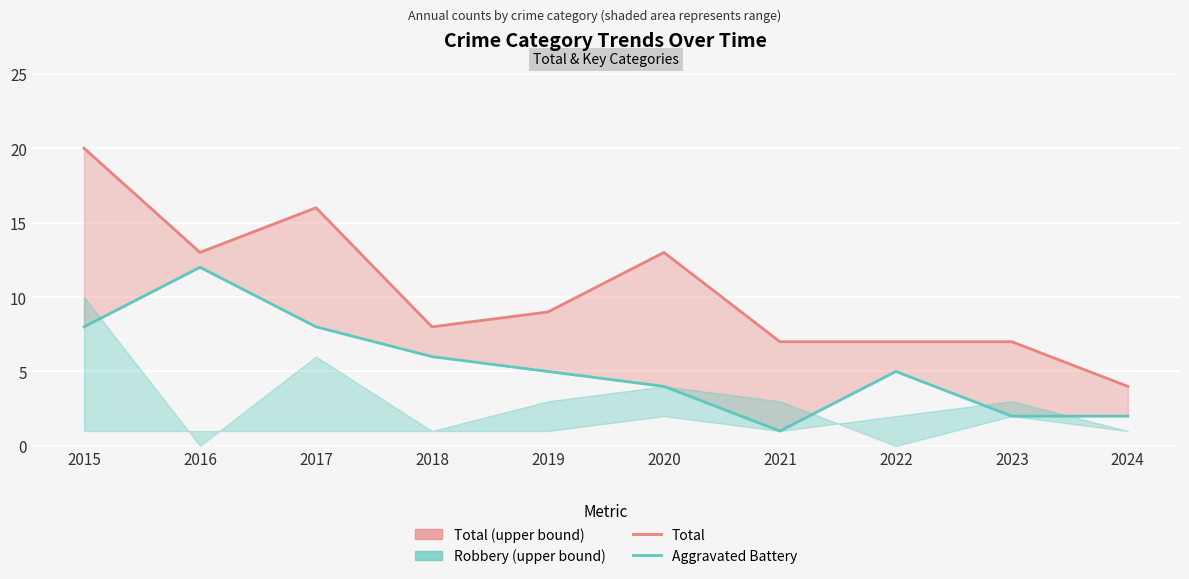

List the labels in order of Aggravated Battery value, smallest first.

2021, 2023, 2024, 2020, 2019, 2022, 2018, 2015, 2017, 2016